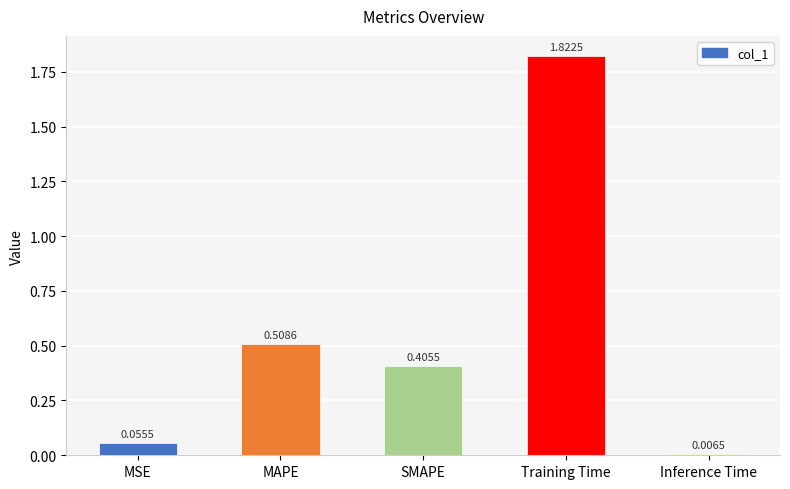

What is the label of the 2nd bar from the right?

Training Time